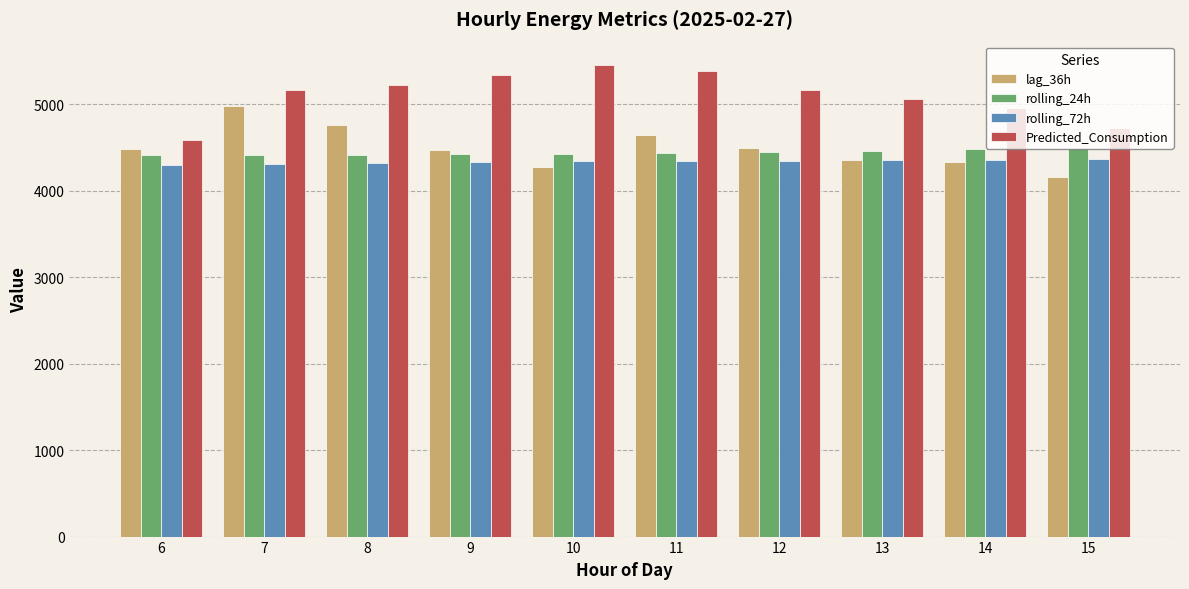

What is the difference between the highest and lowest values at 7?

849.3